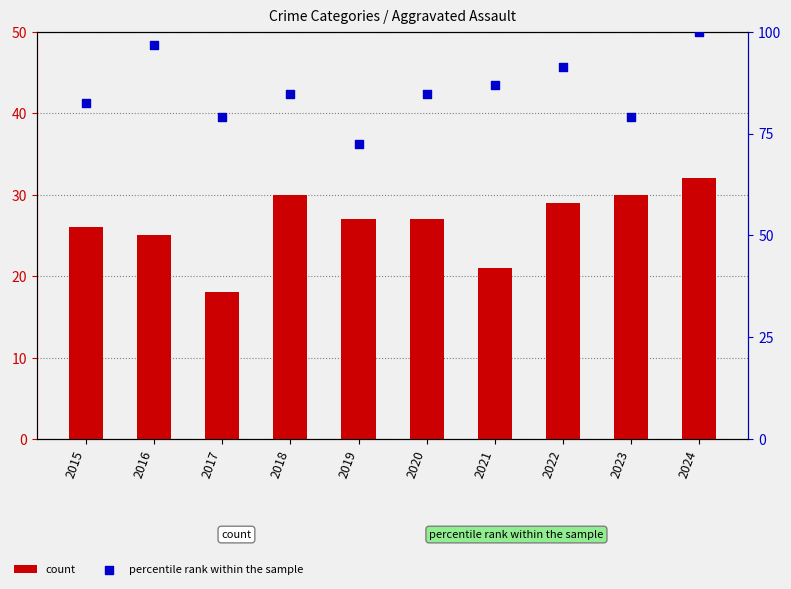

At which category is the sum across all series the highest?

2024